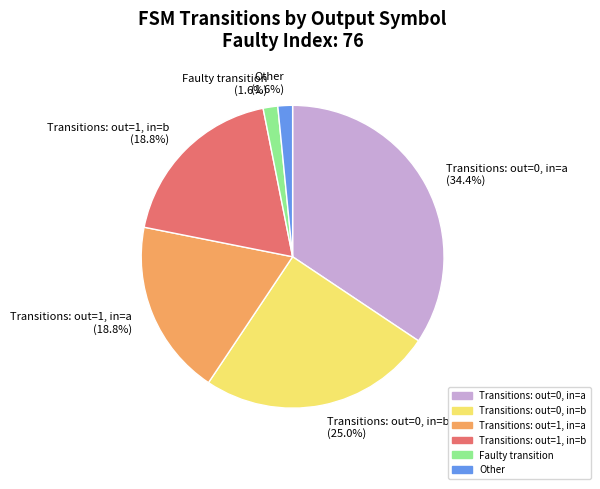

Which has a higher value, Transitions: out=1, in=b (18.8%) or Other (1.6%)?

Transitions: out=1, in=b (18.8%)